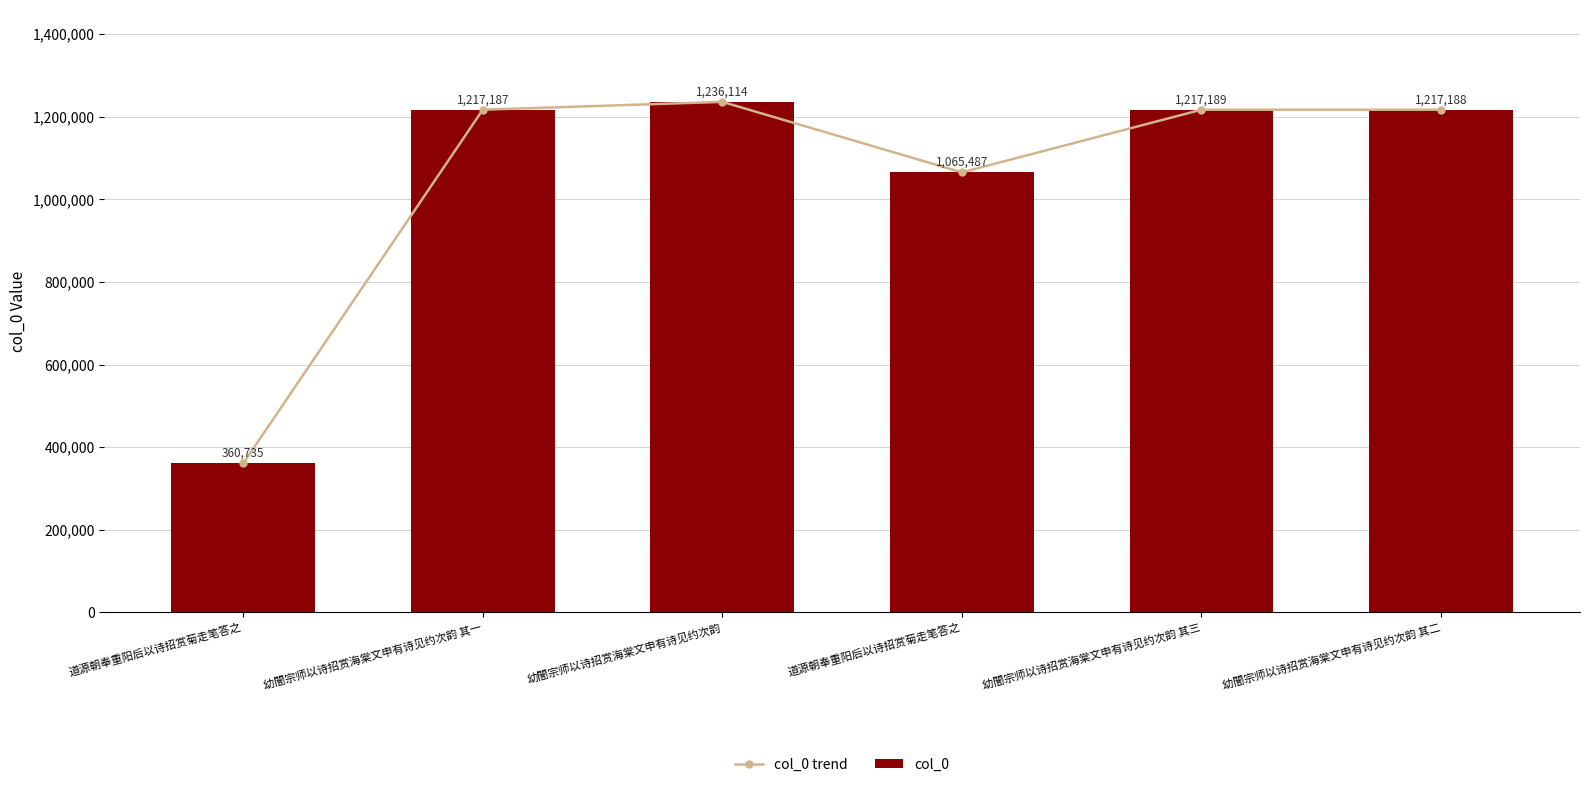

Does the chart contain stacked bars?

No